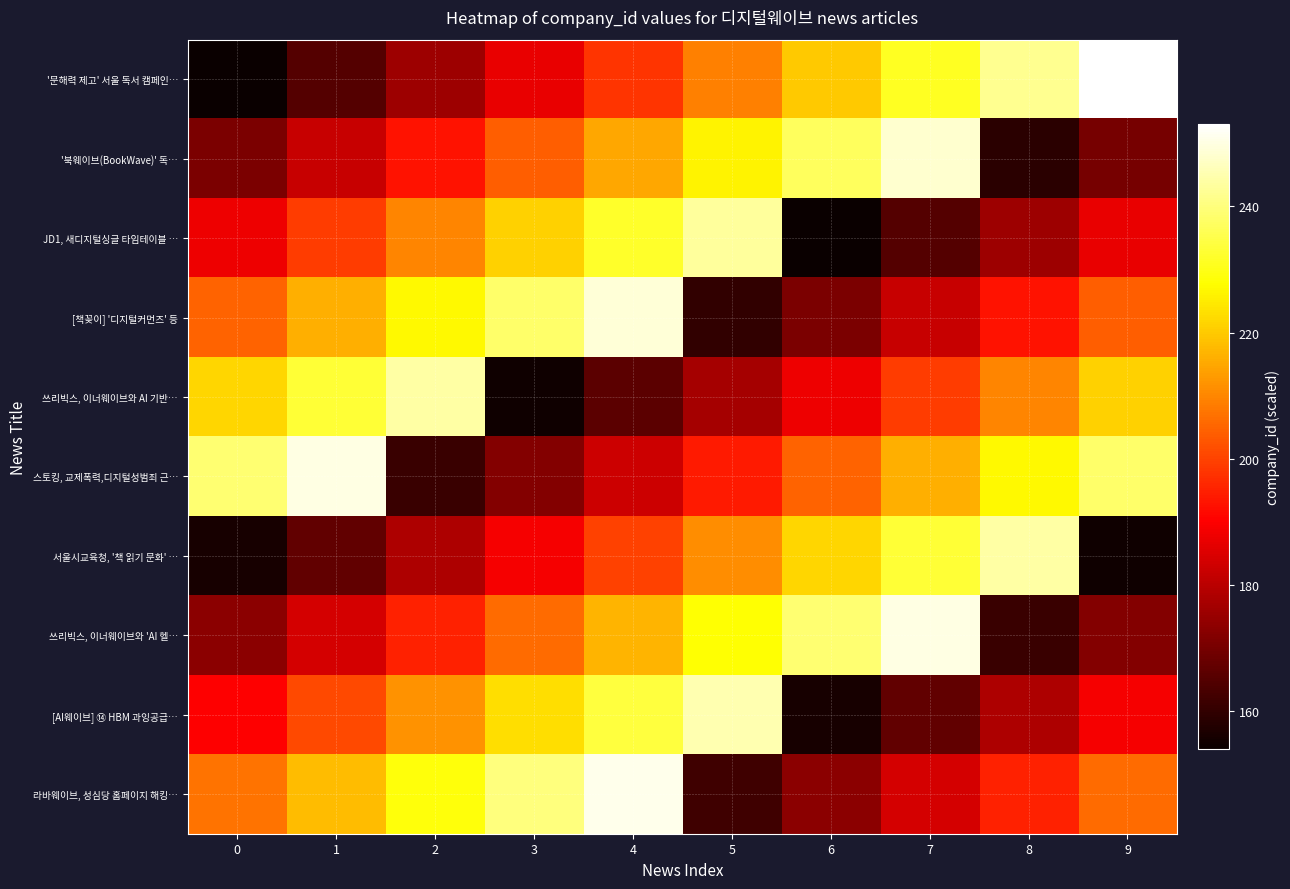

Which series has the largest total across all categories?

스토킹, 교제폭력,디지털성범죄 근…